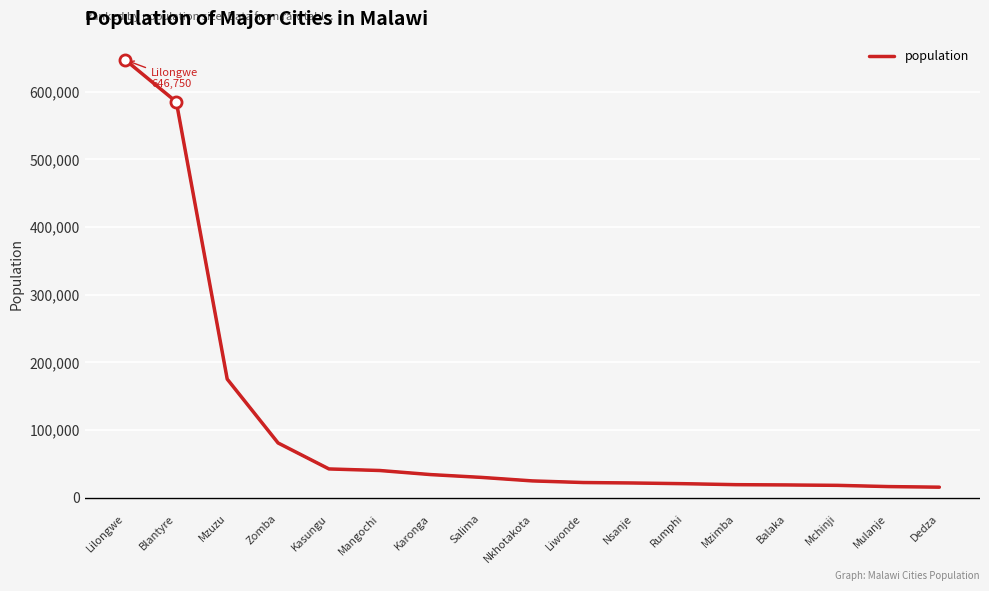

Is it true that the value at Lilongwe is 397701?

False